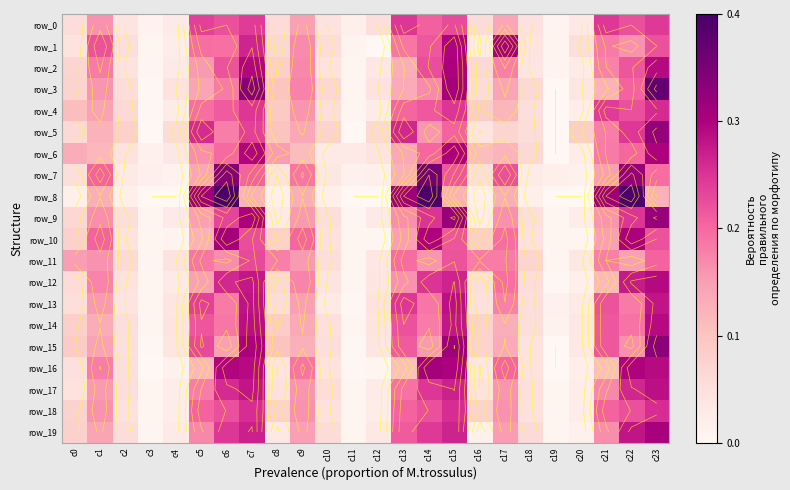

List the labels in order of row_10 value, largest first.

c6, c22, c14, c7, c23, c15, c1, c9, c17, c21, c13, c5, c16, c0, c8, c10, c18, c2, c4, c12, c3, c11, c19, c20